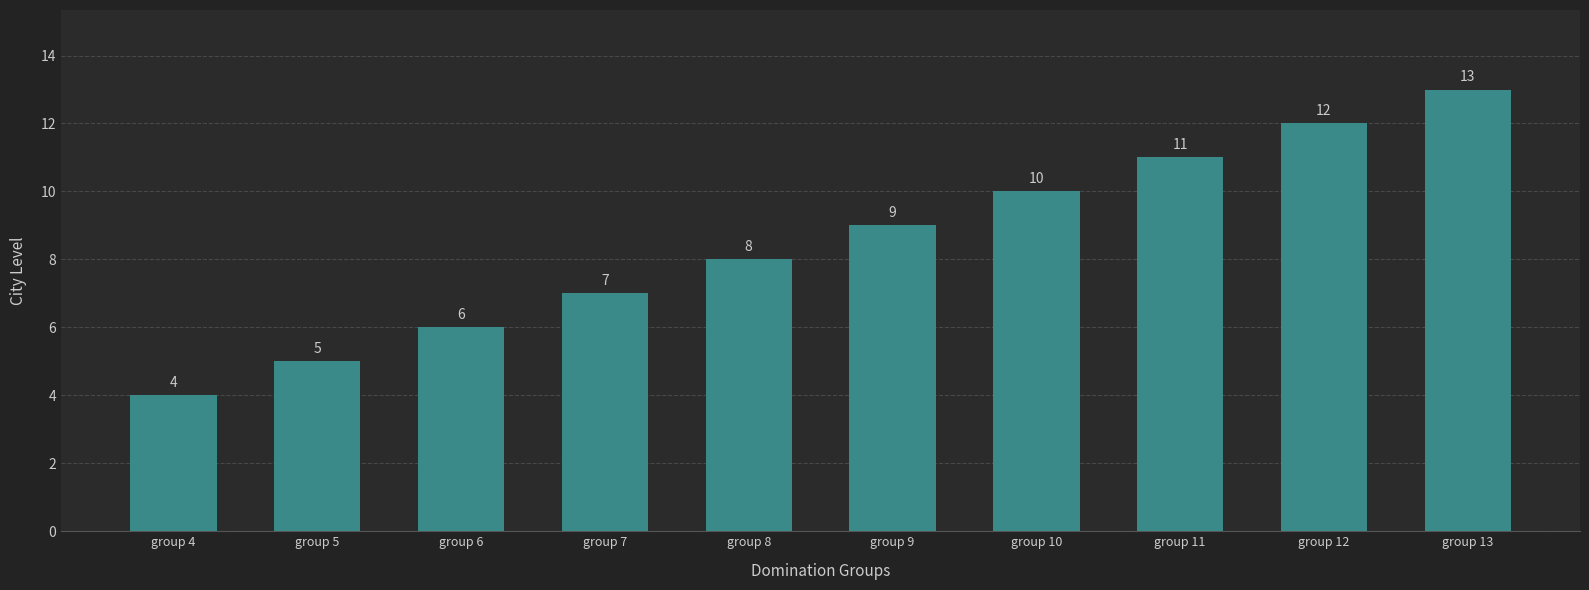

Are the bars horizontal?

No